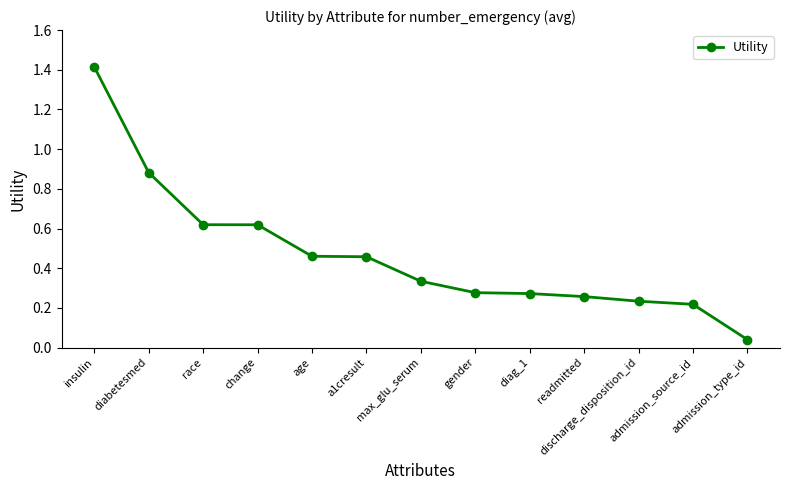

What position from the left is gender?

8